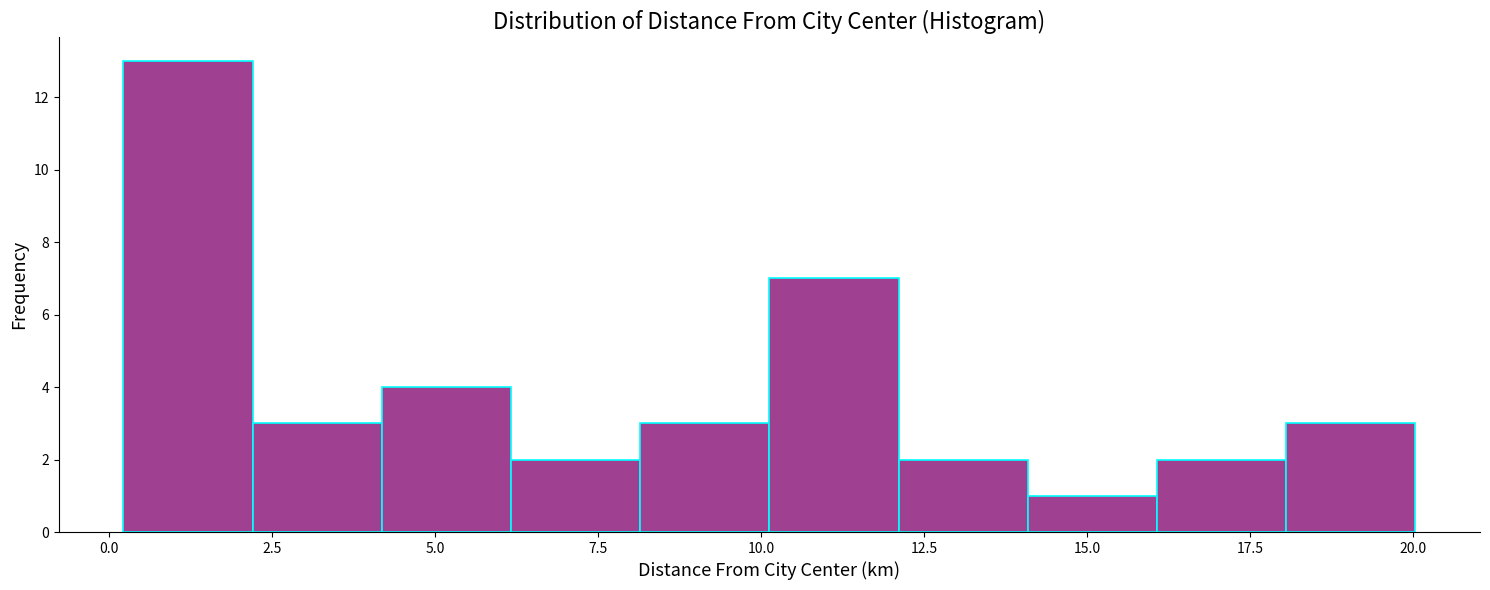

Around what value on the x-axis is the tallest bar? Give the approximate position of its centre, as read against the axis.

1.0